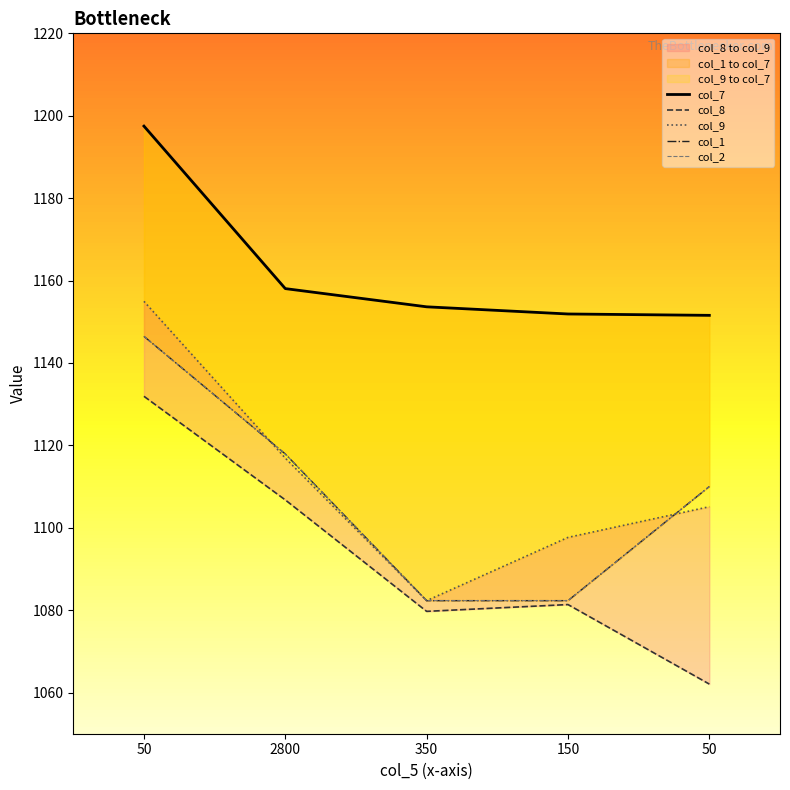

After their last crossing, which series has the higher values: col_9 or col_2?

col_2